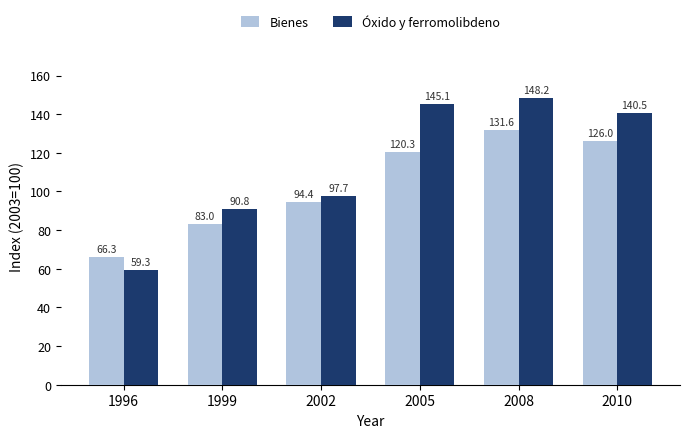

How many distinct data groups are displayed?

2